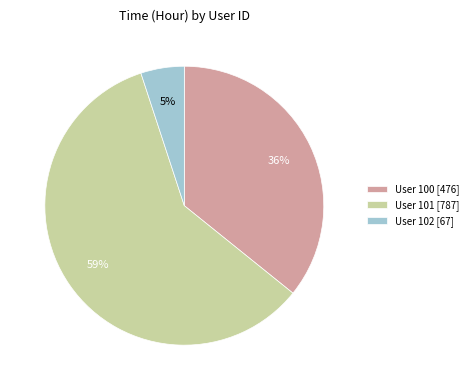

The User 101 [787] slice represents 59% of the pie. True or false?

True